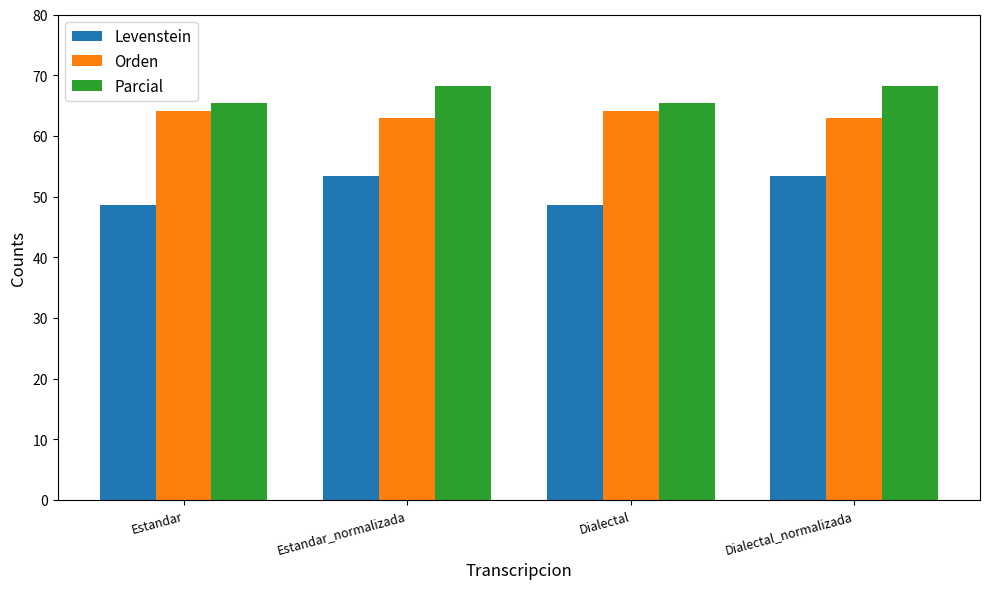

Reading left to right, extract all data points from this chart.

Levenstein: Estandar=48.6	Estandar_normalizada=53.5	Dialectal=48.6	Dialectal_normalizada=53.5
Orden: Estandar=64.0	Estandar_normalizada=62.9	Dialectal=64.0	Dialectal_normalizada=62.9
Parcial: Estandar=65.5	Estandar_normalizada=68.2	Dialectal=65.5	Dialectal_normalizada=68.2